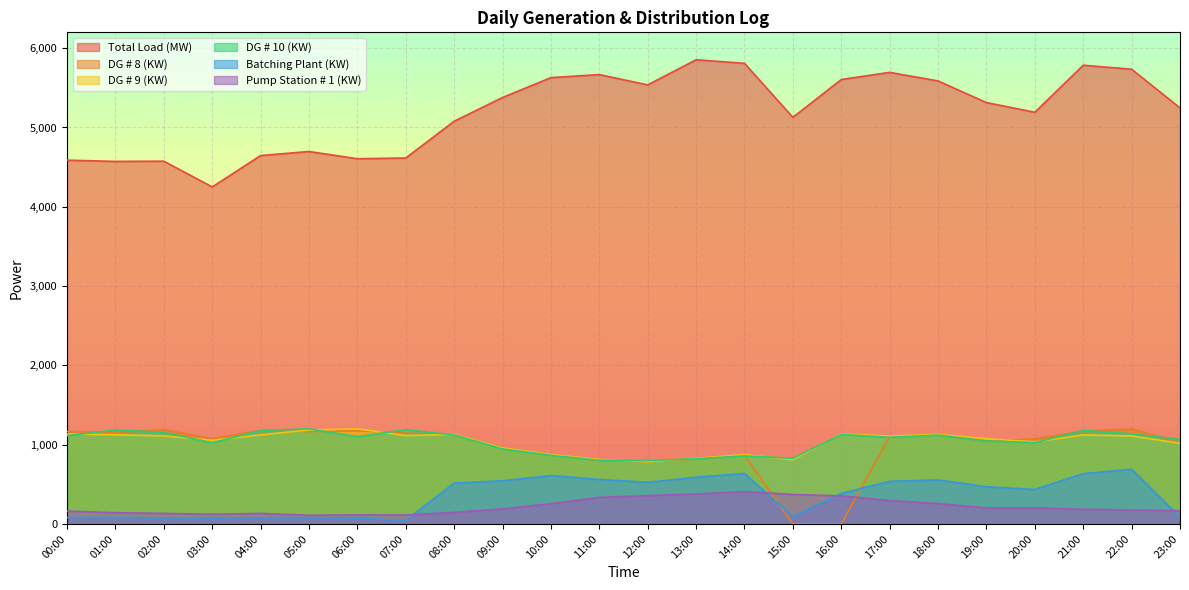

True or false: Pump Station # 1 (KW) and DG # 10 (KW) intersect in this chart.

False